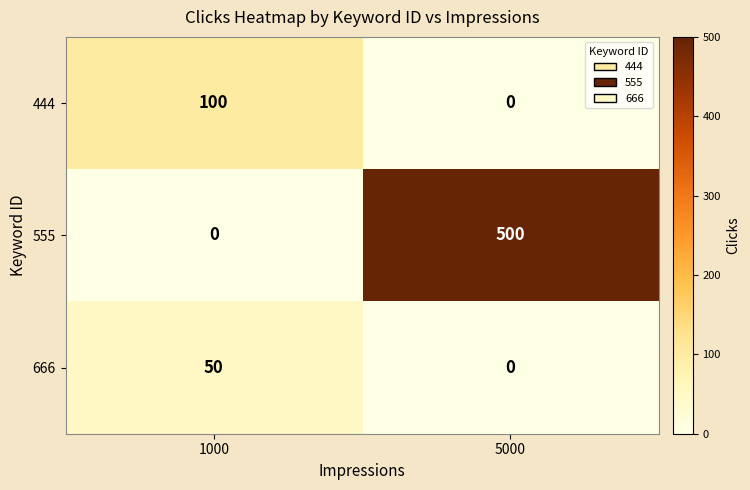

Where is 555 nearest to the value 250?

1000